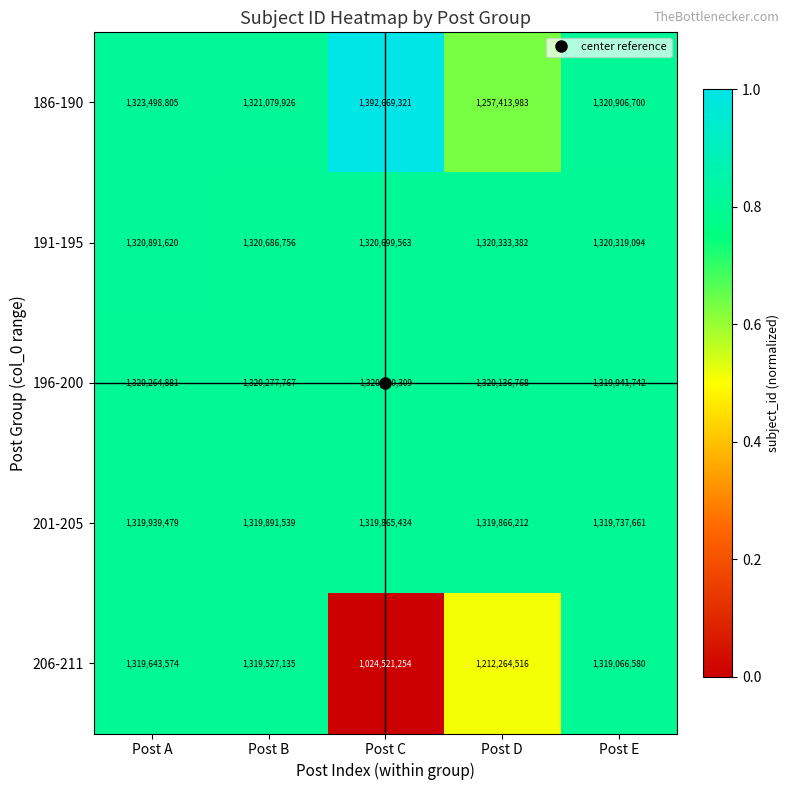

True or false: 206-211 has a value of 1319527135 at Post B.

True